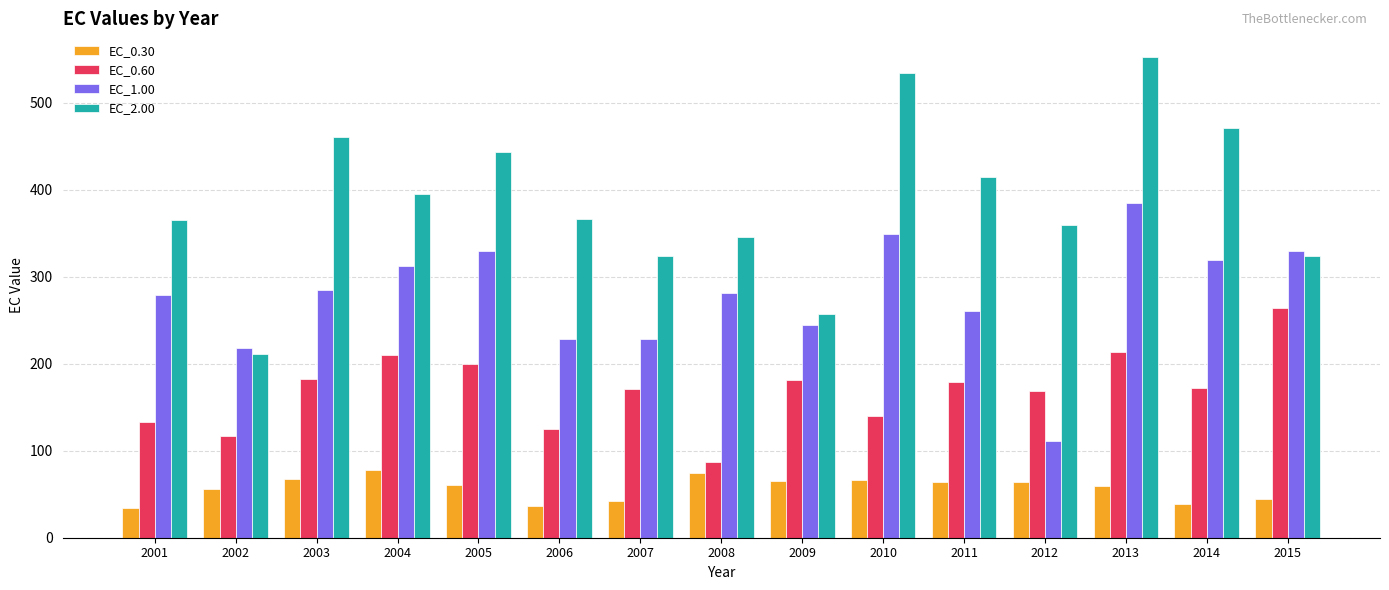

What is the sum of all EC_0.60 values?

2543.9